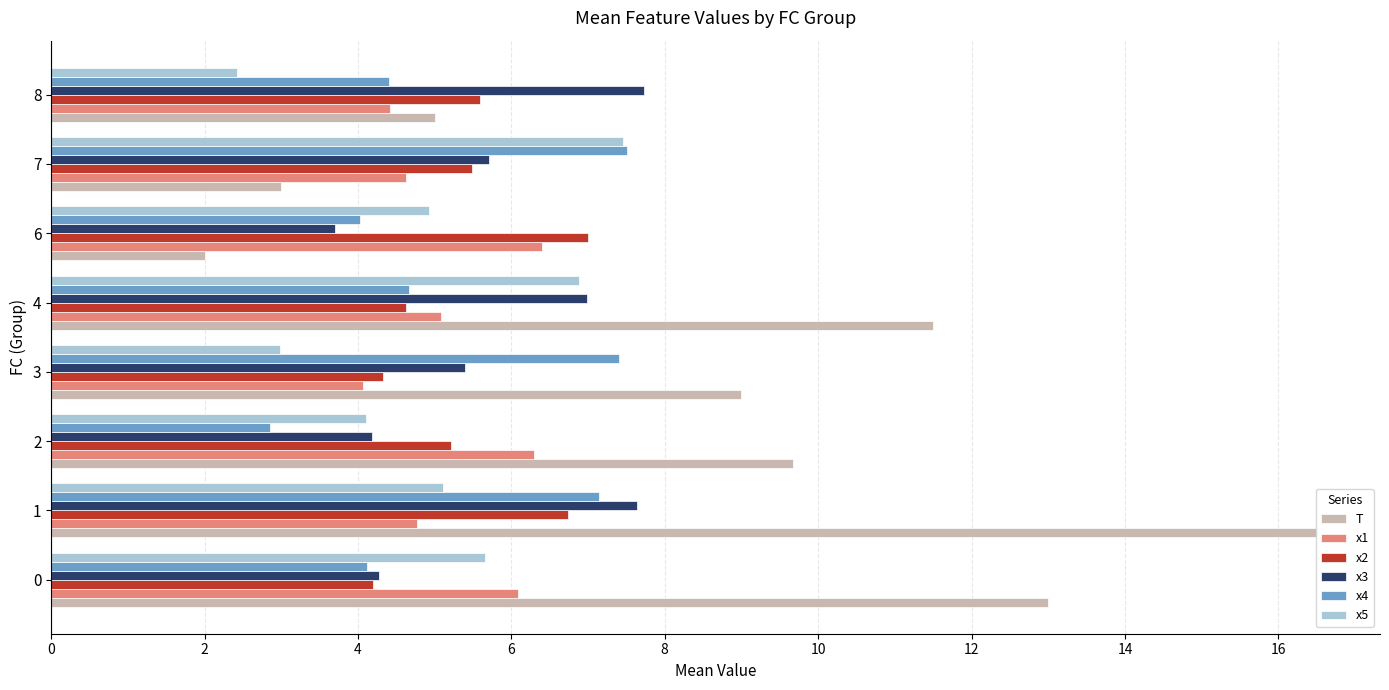

What is the average value of the x2 series?

5.4